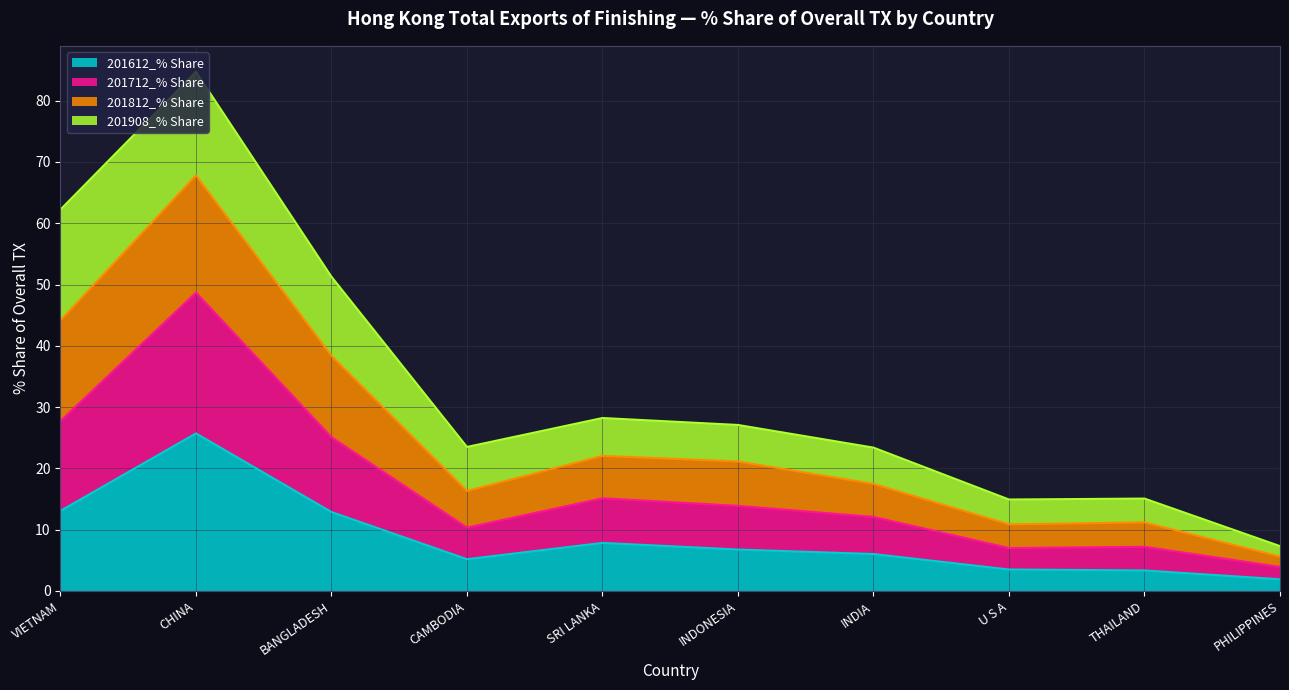

How many lines are shown in the chart?

4